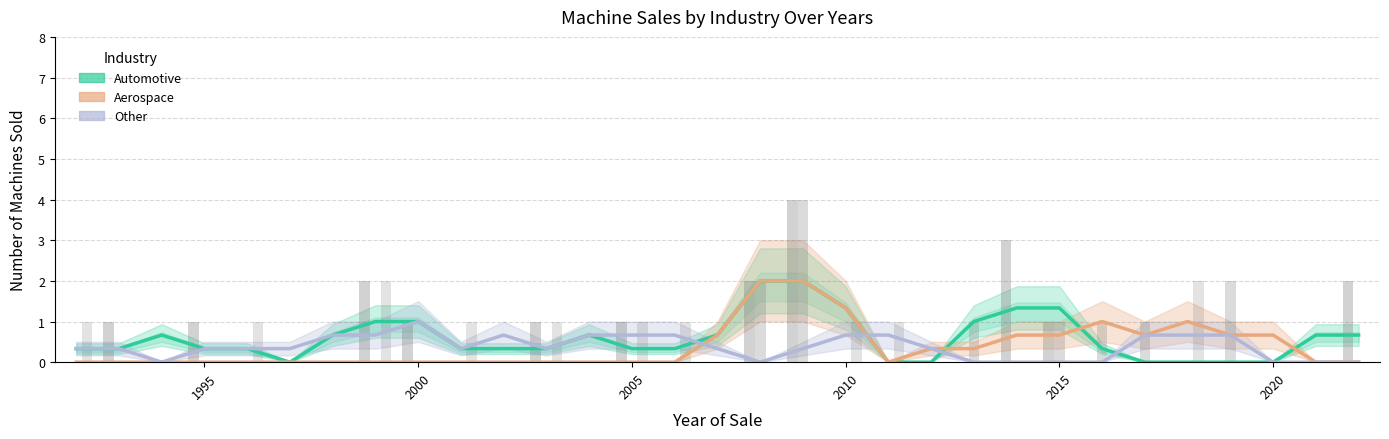

What is the value of the Automotive bar at the 18th from the left?

2.0